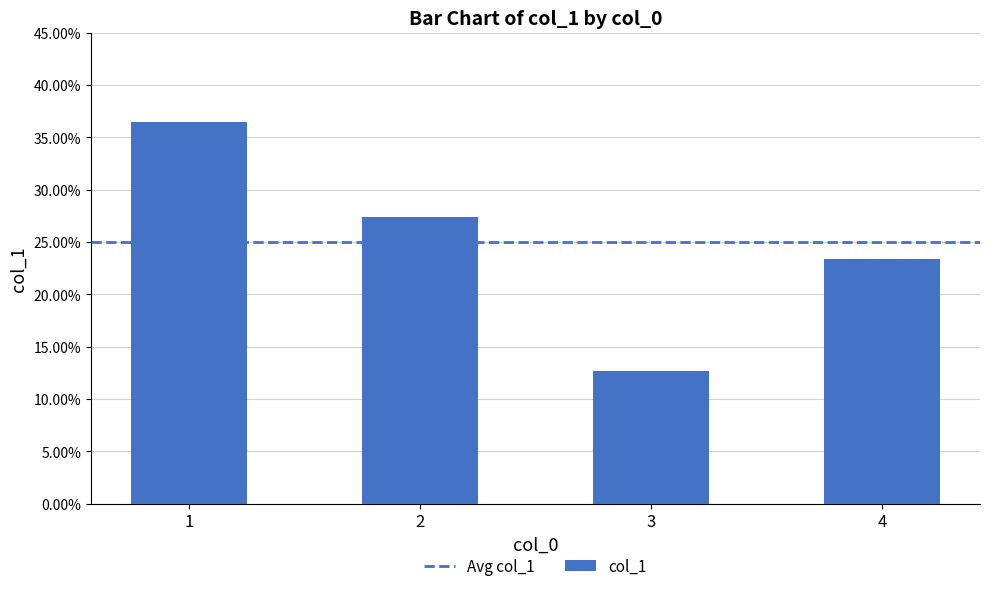

Are the bars horizontal?

No